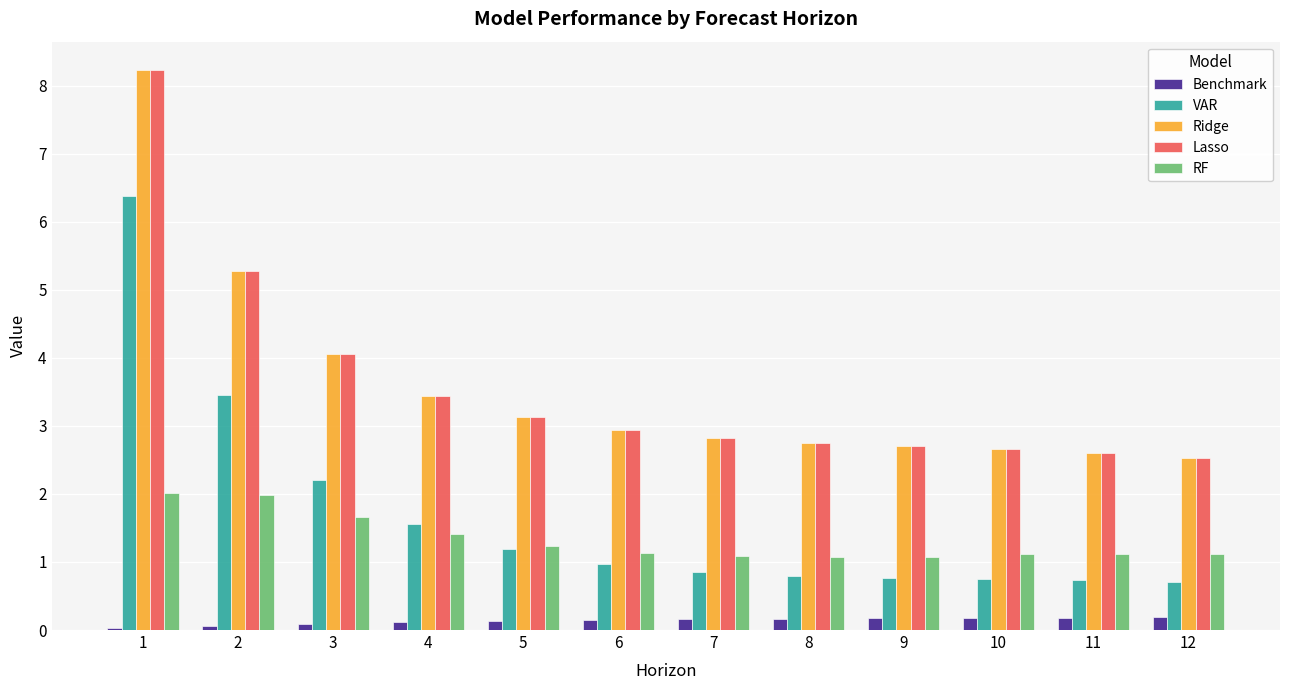

How many data points does each series have?

12